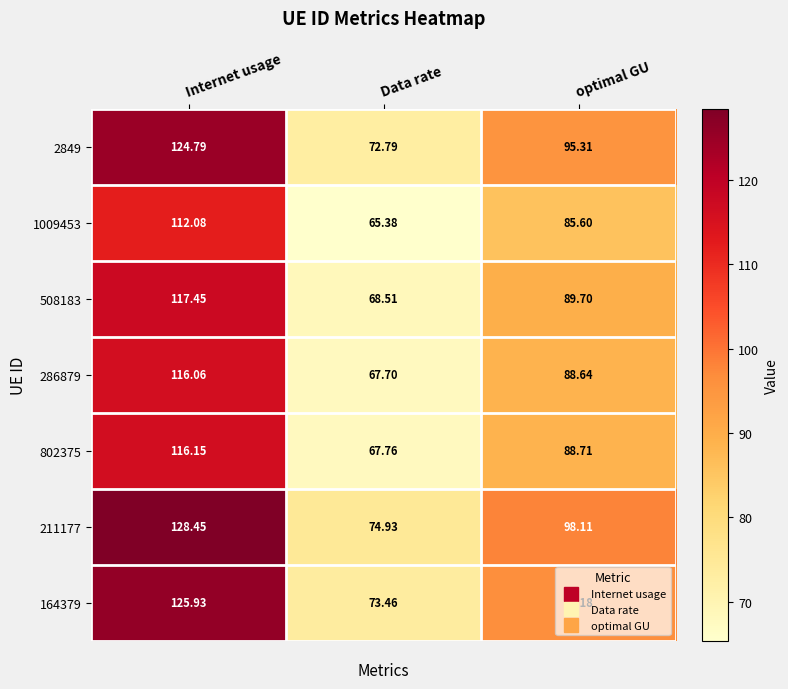

At which label is 802375 closest to 91?

optimal GU